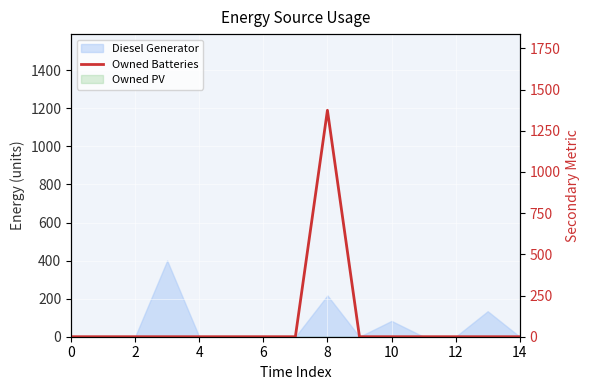

How many lines are shown in the chart?

1